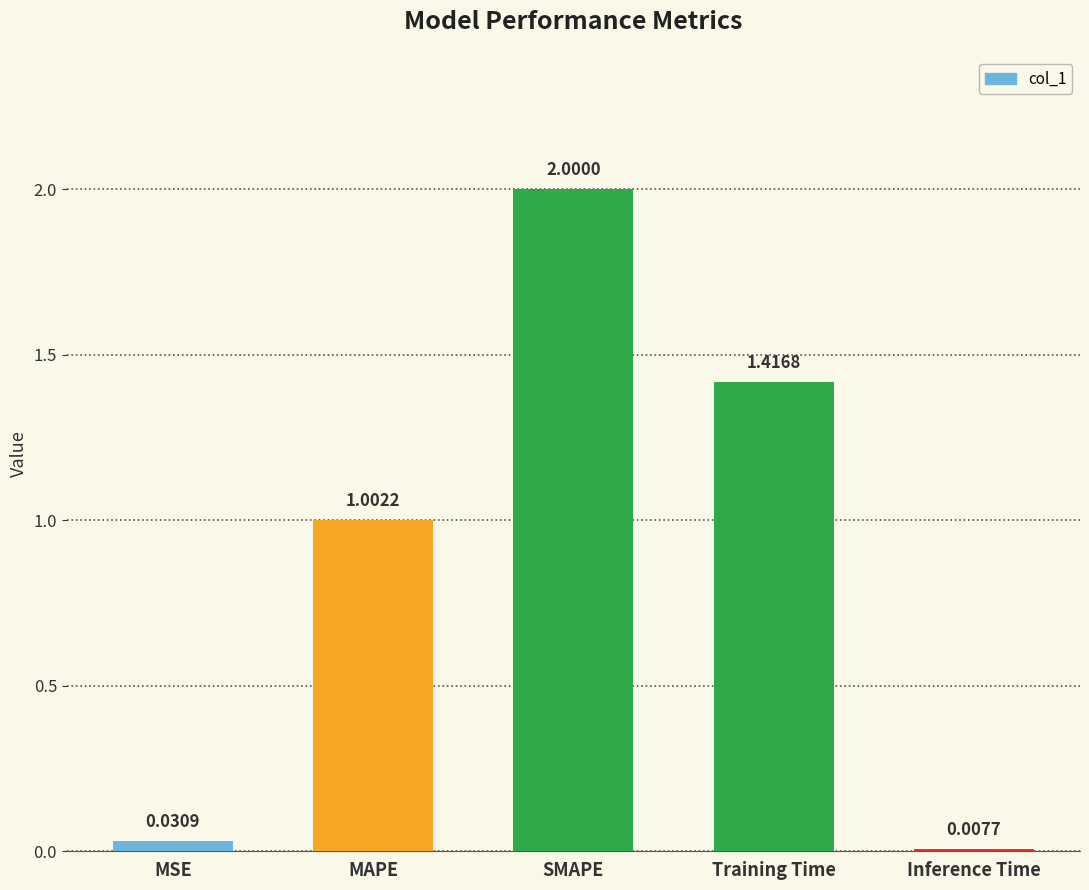

Where is the data nearest to the value 1?

MAPE